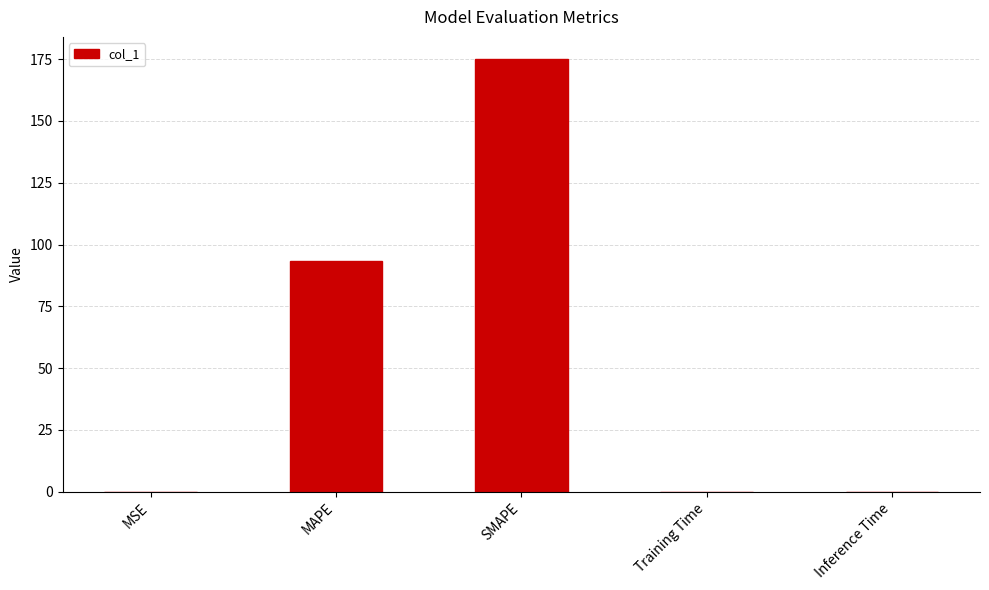

Which has a higher value, SMAPE or MAPE?

SMAPE